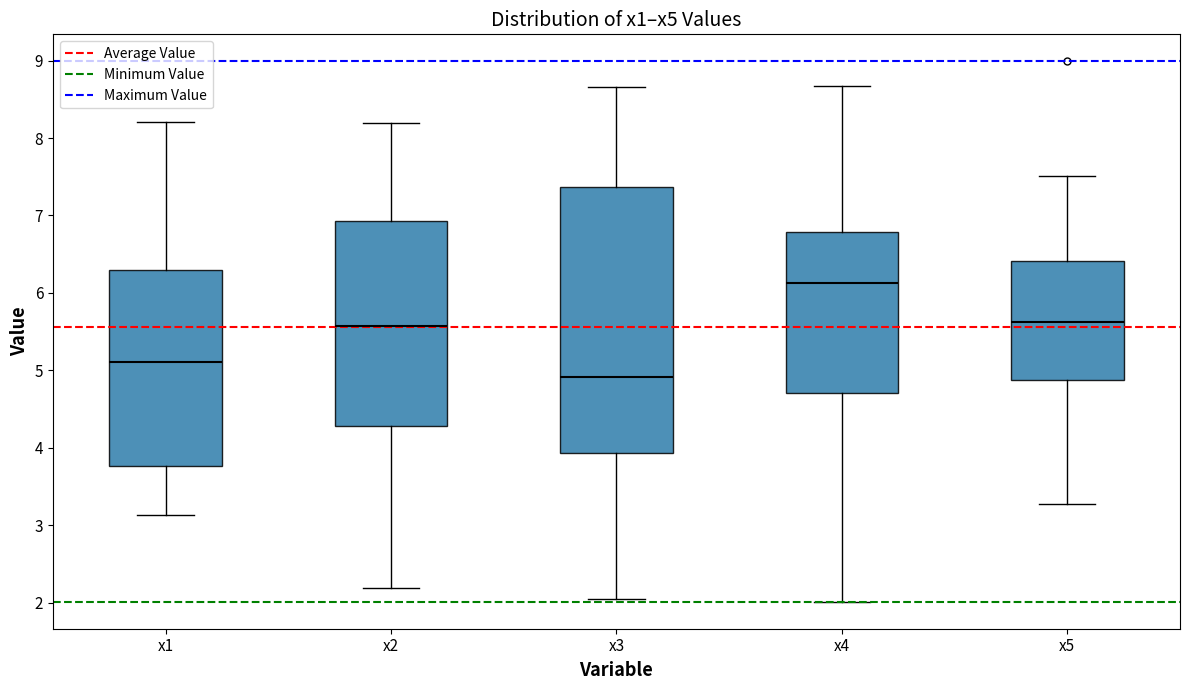

Comparing the boxes themselves (not the whiskers), which one is the tallest?

x3